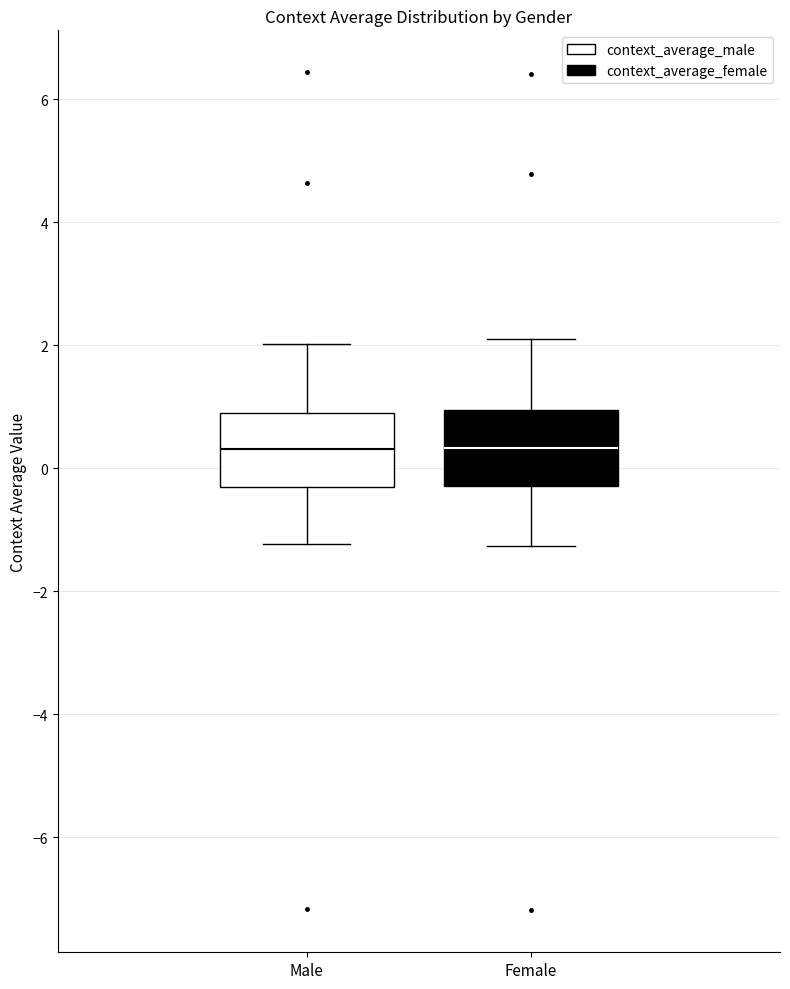

Where does the upper whisker of the box for Female end on the y-axis? The values are not printed on the chart, so give them approximately, as read against the axis.

2.0